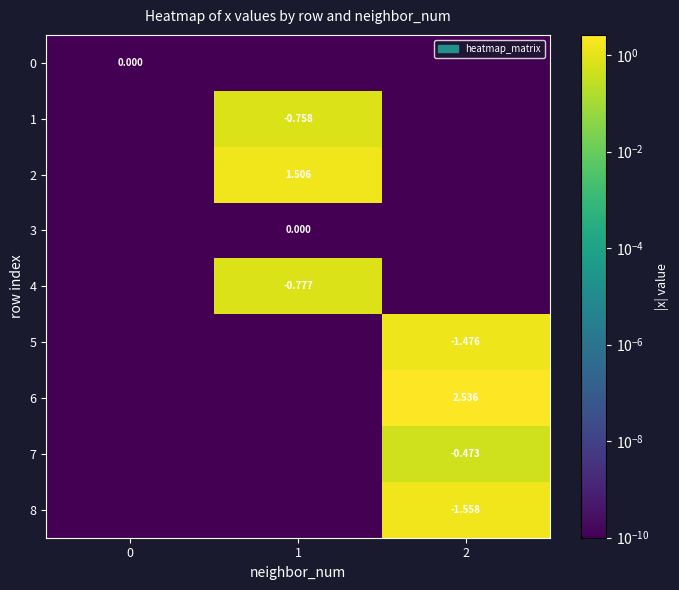

Which label corresponds to the smallest value in the chart?

1